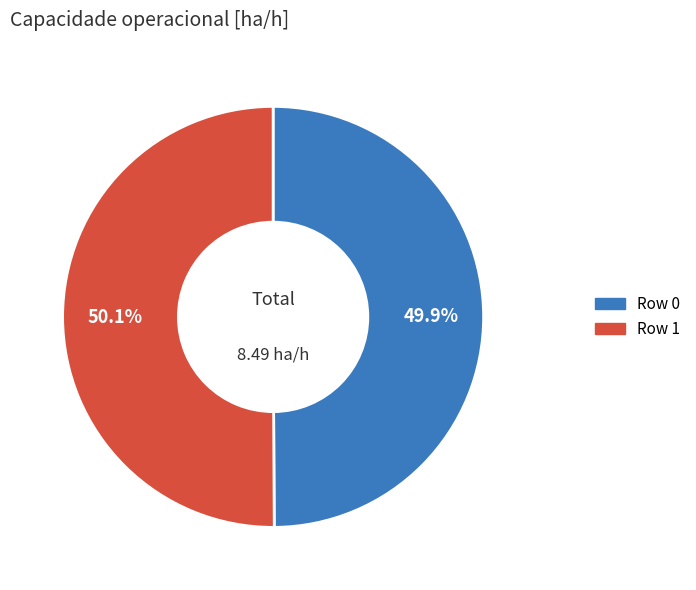

Count the number of slices in the pie.

2